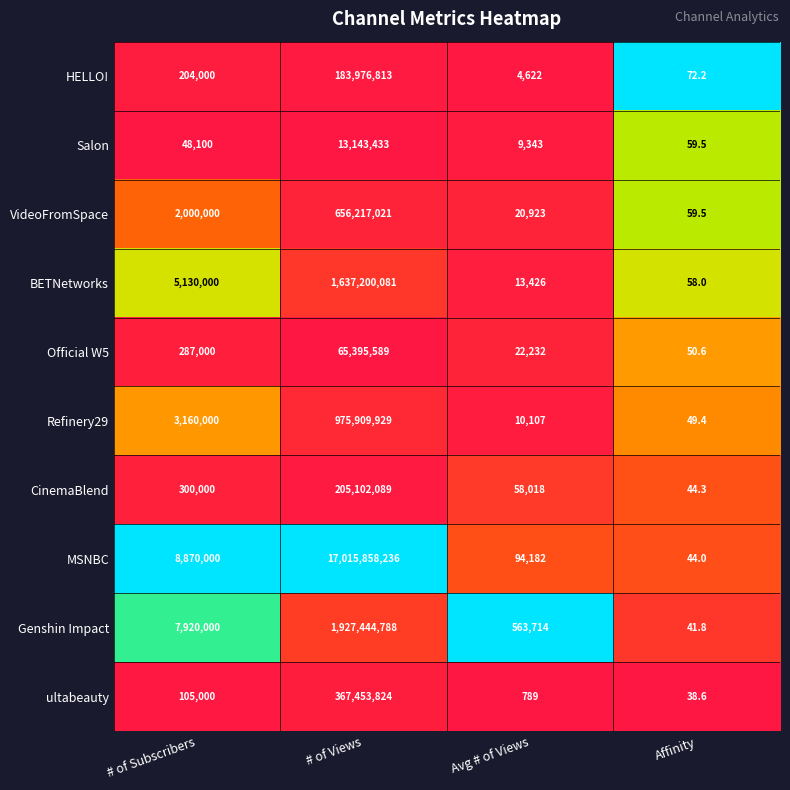

What is the greatest value displayed?

17015858236.0